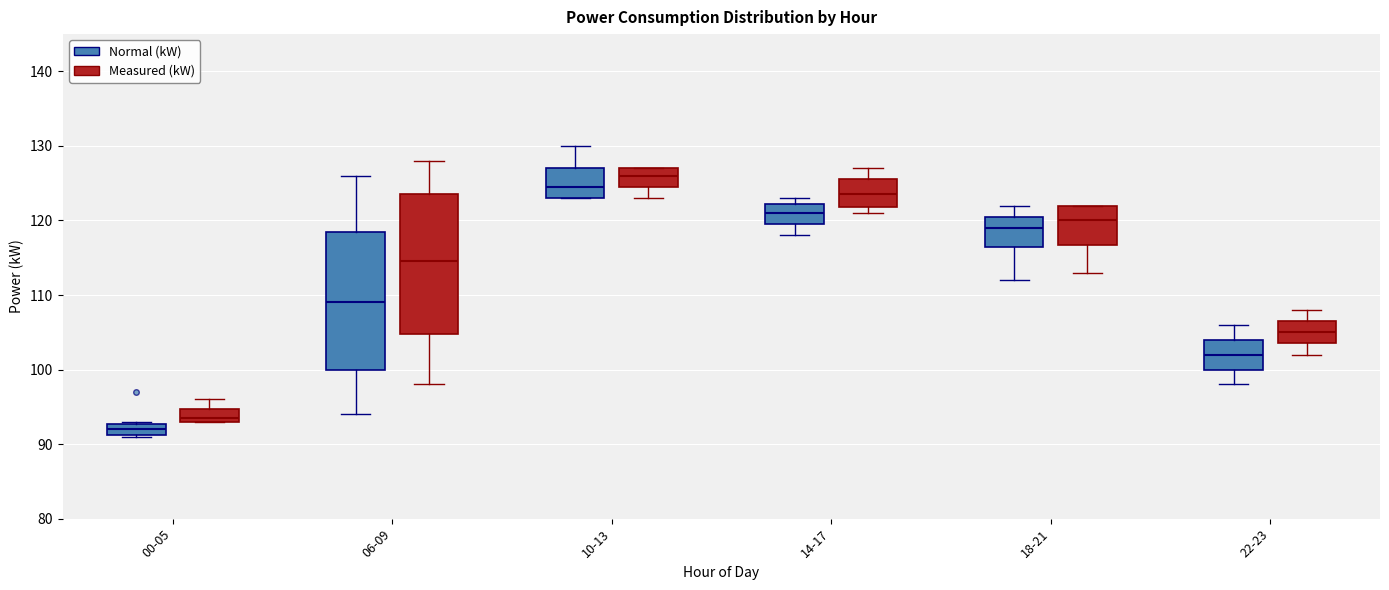

Which box's median line is the lowest?

00-05 (Normal (kW))